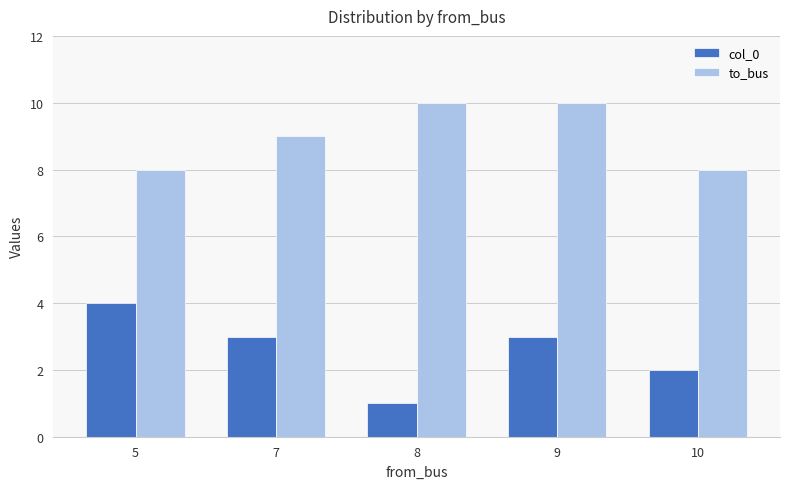

What is the approximate value of to_bus at 8?

10